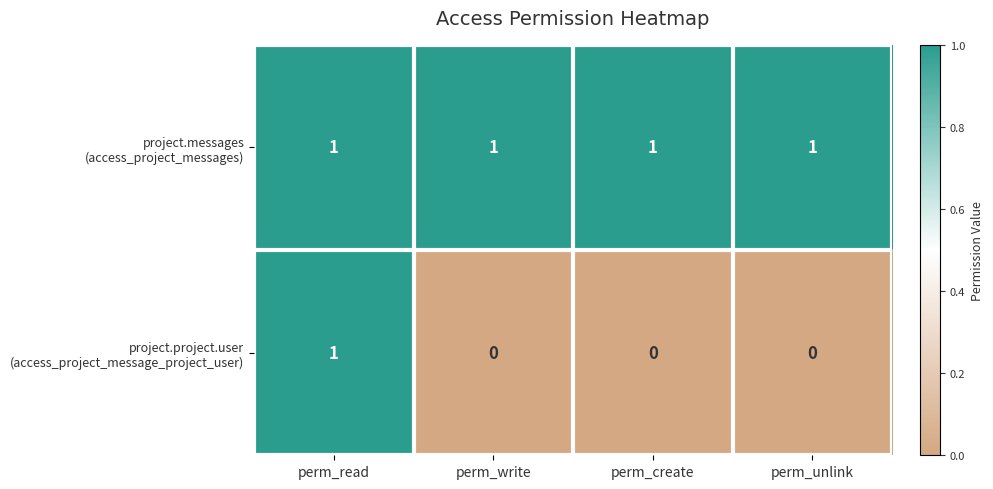

At which category is the sum across all series the highest?

perm_read